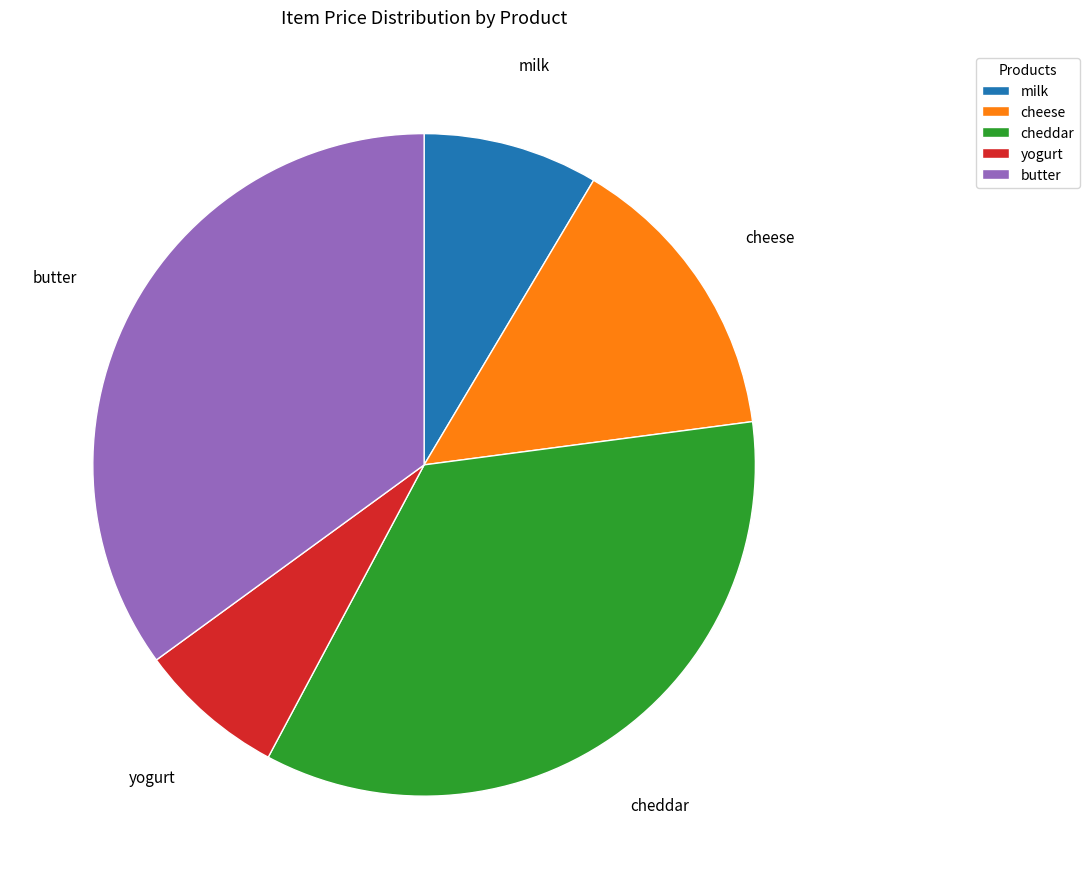

Which slice is the smallest?

yogurt